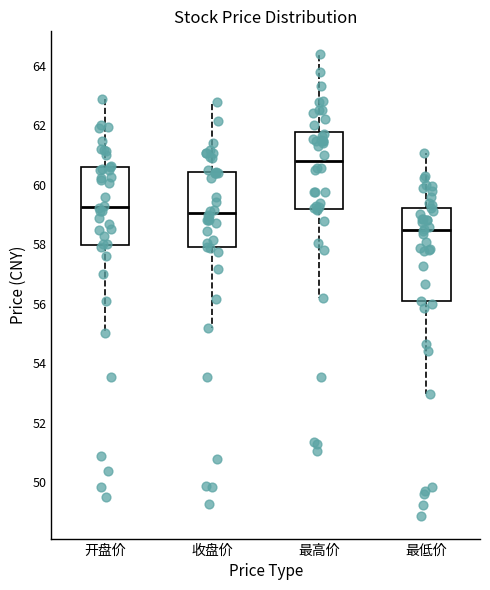

Reading left to right, read every box against the y-axis: the position of its median line, the range the box covers, and the ends of its whiskers. The values are not printed on the chart, so give them approximately, as read against the axis.

开盘价: median 59.2, box 58.0 to 60.6, whiskers 55.0 to 62.8
收盘价: median 59.0, box 58.0 to 60.4, whiskers 55.2 to 62.8
最高价: median 60.8, box 59.2 to 61.8, whiskers 56.2 to 64.4
最低价: median 58.4, box 56.0 to 59.2, whiskers 53.0 to 61.0